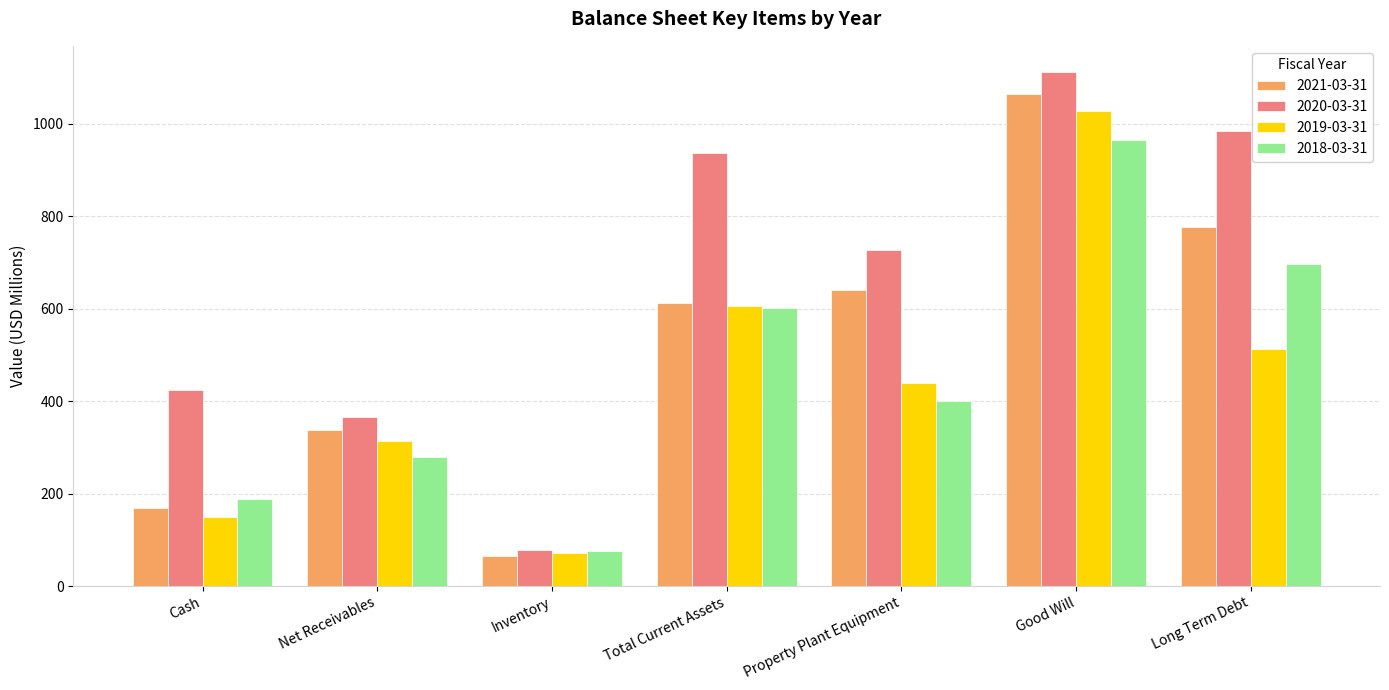

Is it true that 2018-03-31 equals 400.0 at Property Plant Equipment?

True